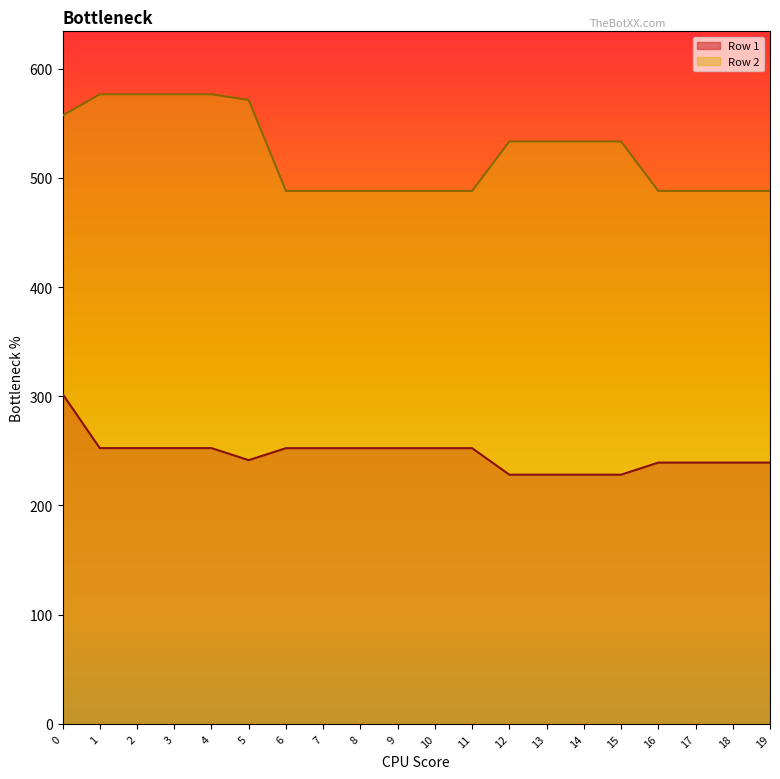

What is the approximate value of Row 1 at 17?

239.3